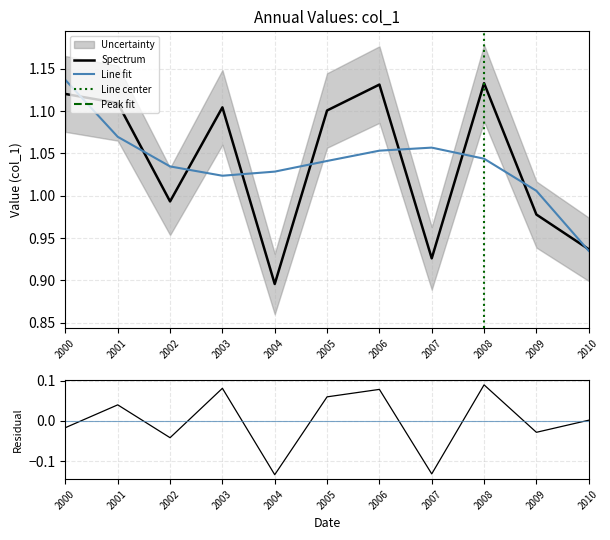

At which label does Spectrum first exceed 1?

2000